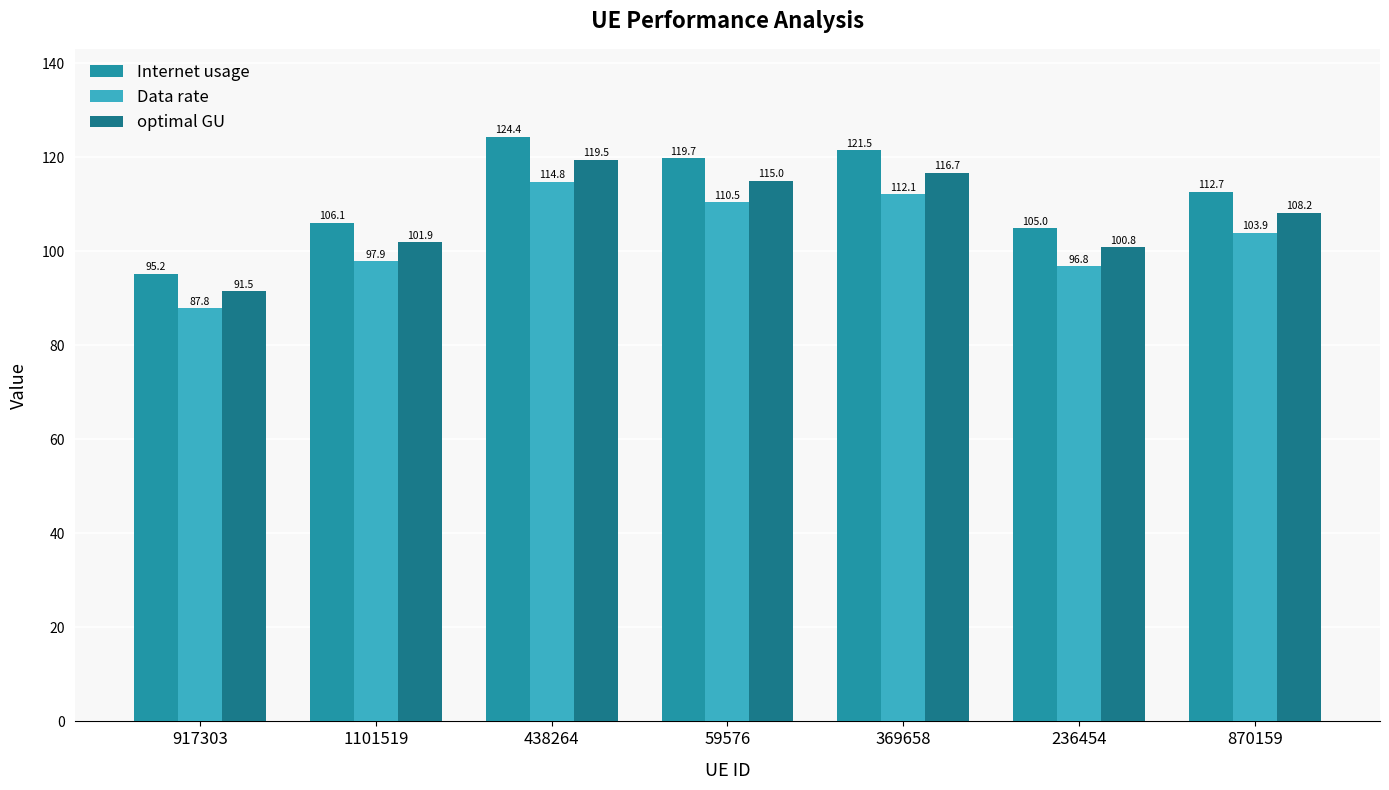

Which series has the widest spread of values?

Internet usage